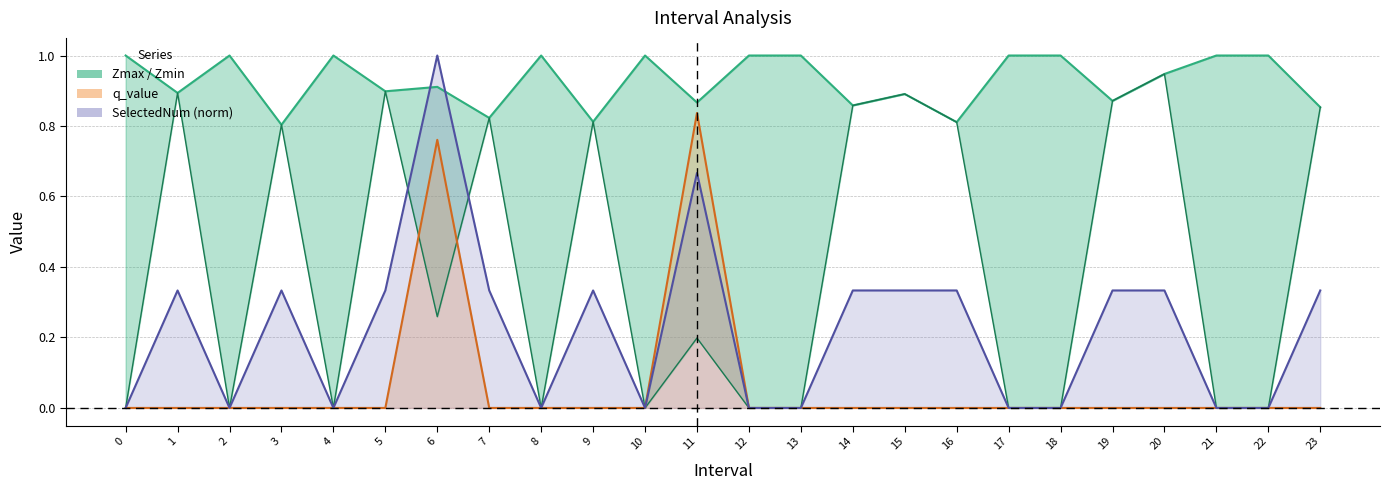

True or false: Zmax and q_value cross at least once.

False